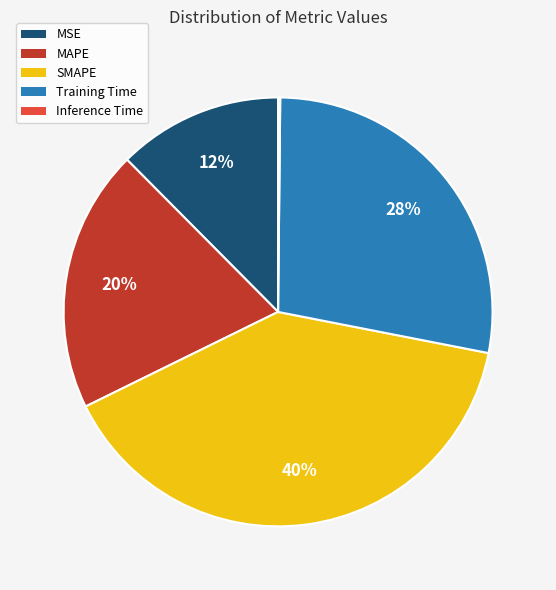

To the nearest percent, what is the average slice percentage?

20%